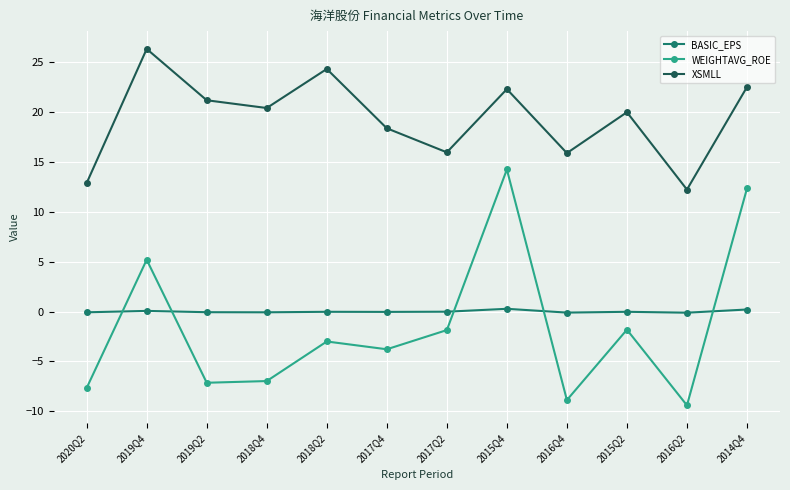

How many values in the WEIGHTAVG_ROE series exceed -3?

5